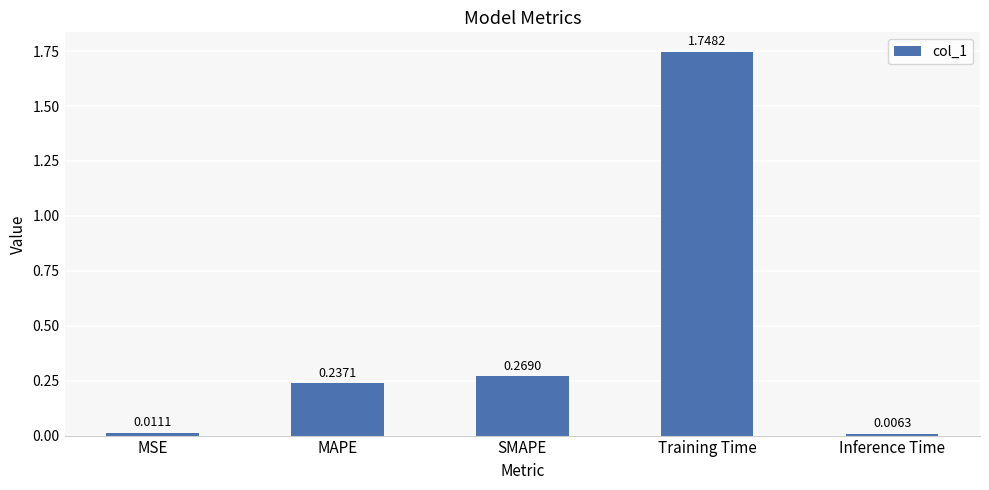

Does the chart contain stacked bars?

No